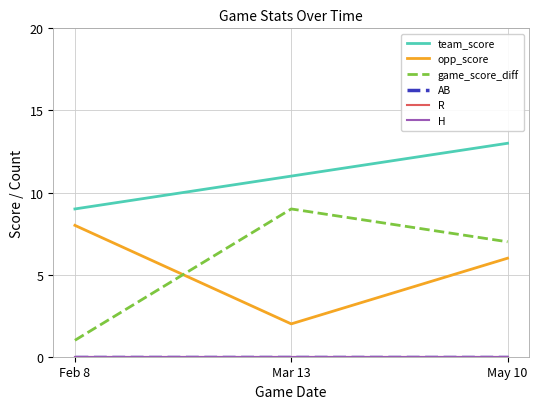

Which series has the largest total across all categories?

team_score